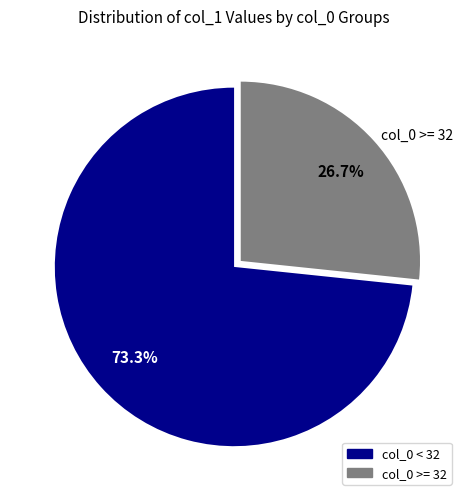

Which slice is the largest?

col_0 < 32